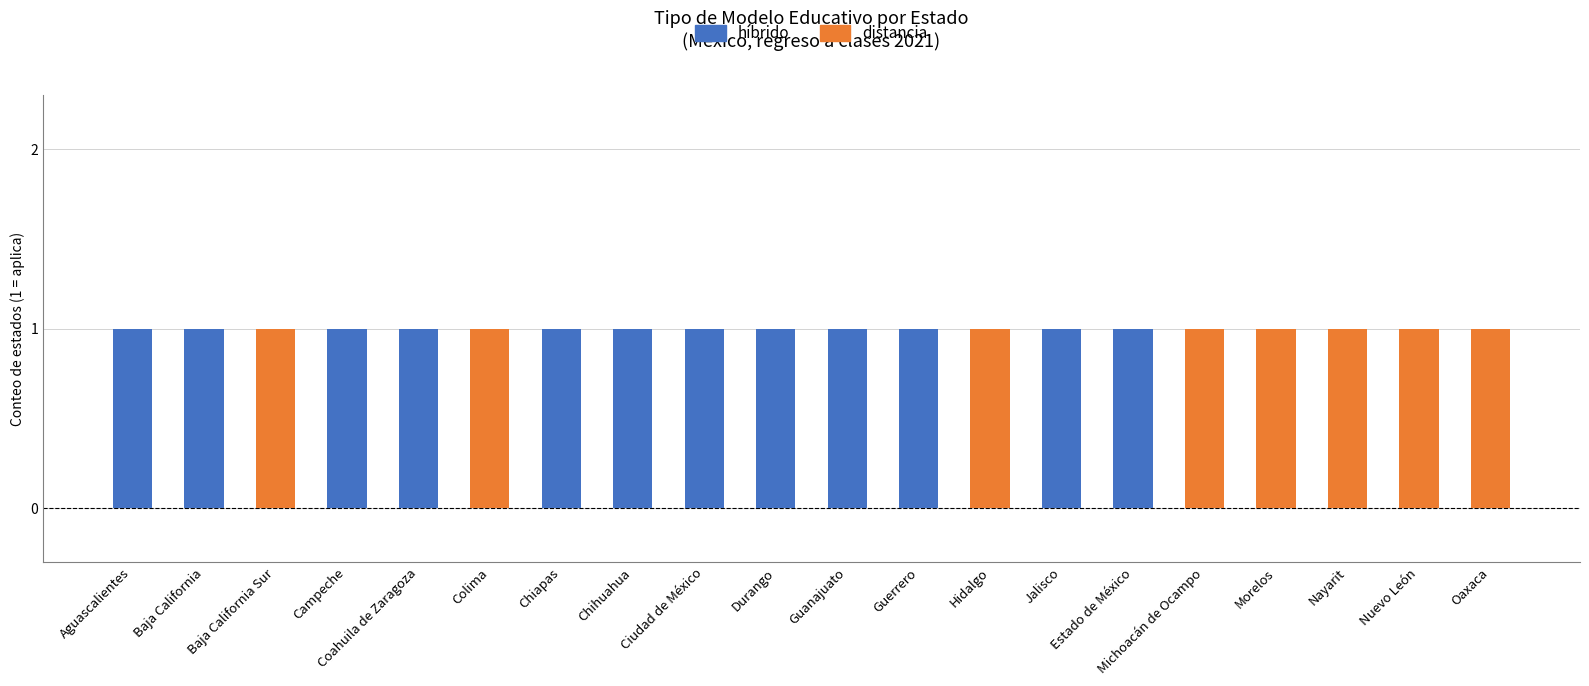

How many categories are shown in the chart?

20